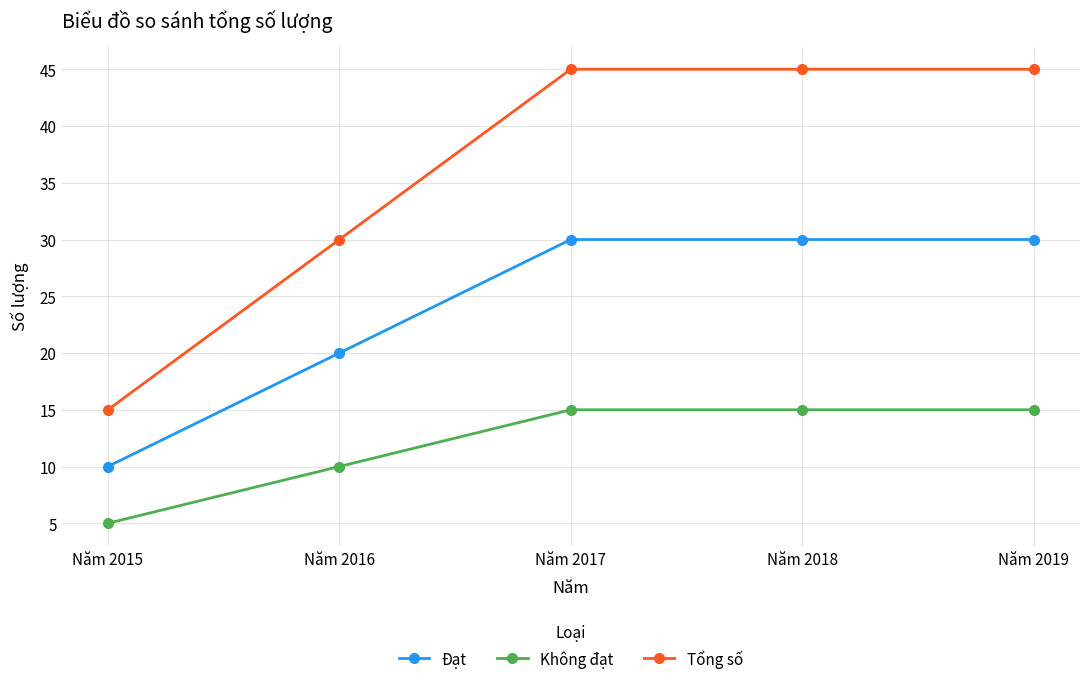

Reading right to left, list all the values displayed in this chart.

Đạt: 30	30	30	20	10
Không đạt: 15	15	15	10	5
Tổng số: 45	45	45	30	15